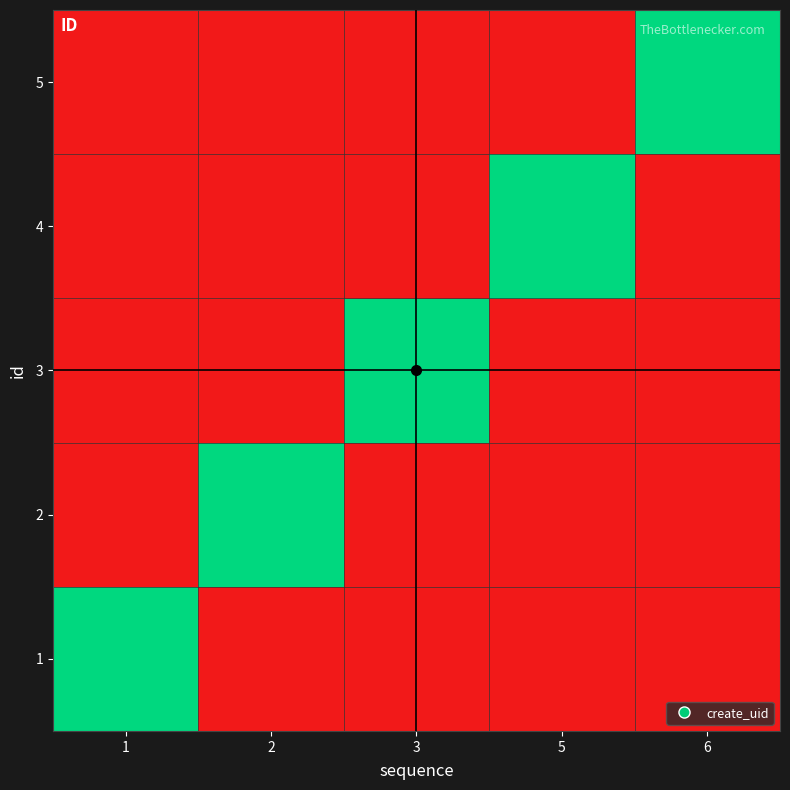

Reading left to right, list all the values displayed in this chart.

1: 1=1	2=0	3=0	5=0	6=0
2: 1=0	2=1	3=0	5=0	6=0
3: 1=0	2=0	3=1	5=0	6=0
4: 1=0	2=0	3=0	5=1	6=0
5: 1=0	2=0	3=0	5=0	6=1